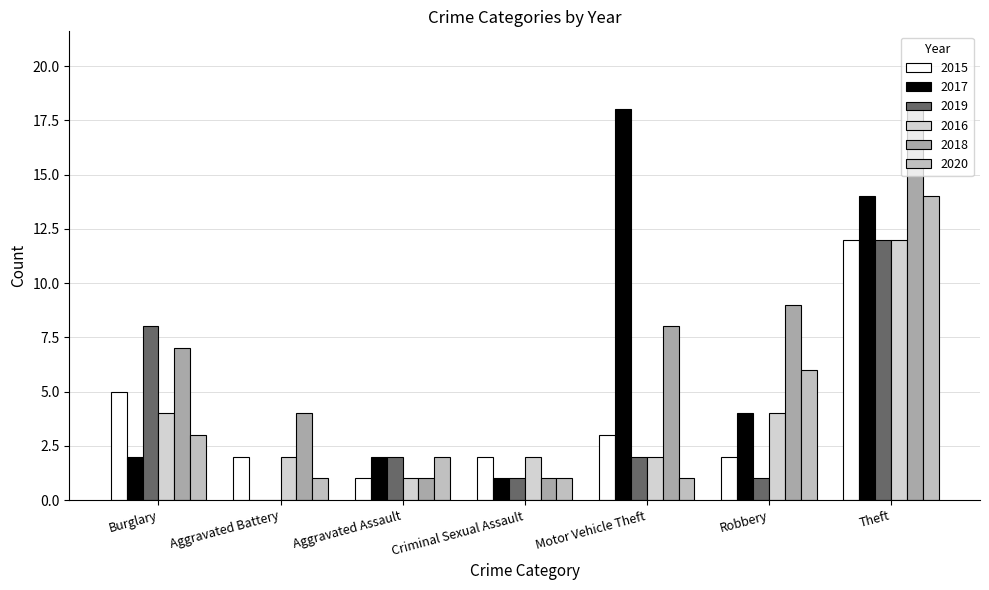

Which series has the widest spread of values?

2017